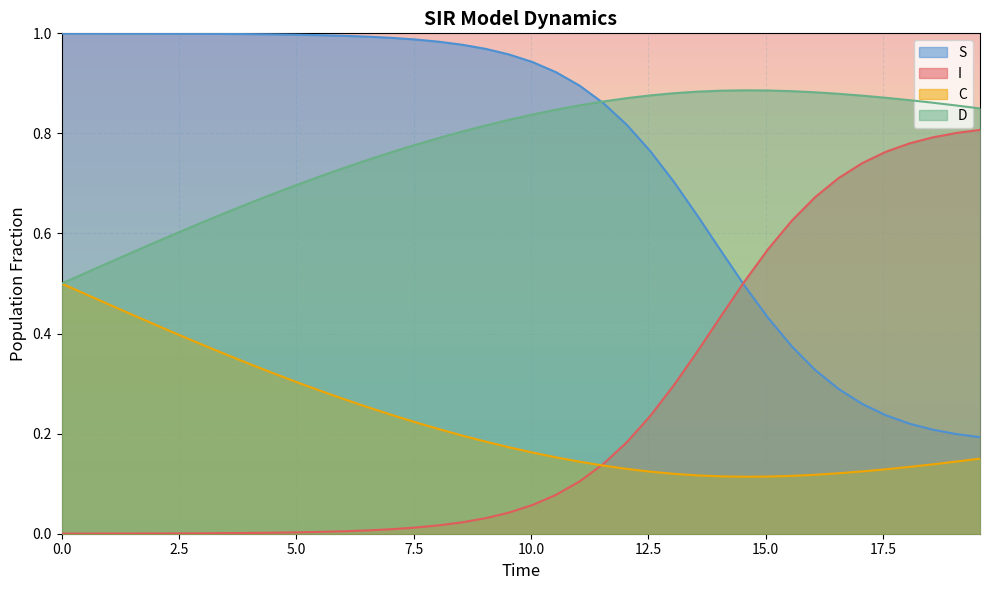

The value of I at 10.535117056856187 is 0.1. True or false?

True